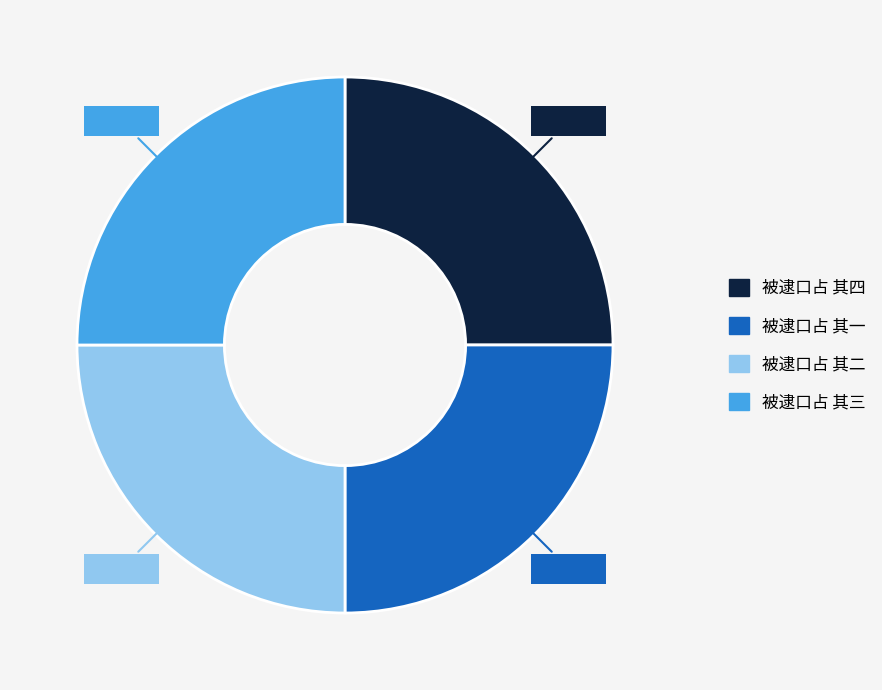

Does 被逮口占 其一 account for over 50% of the chart?

No